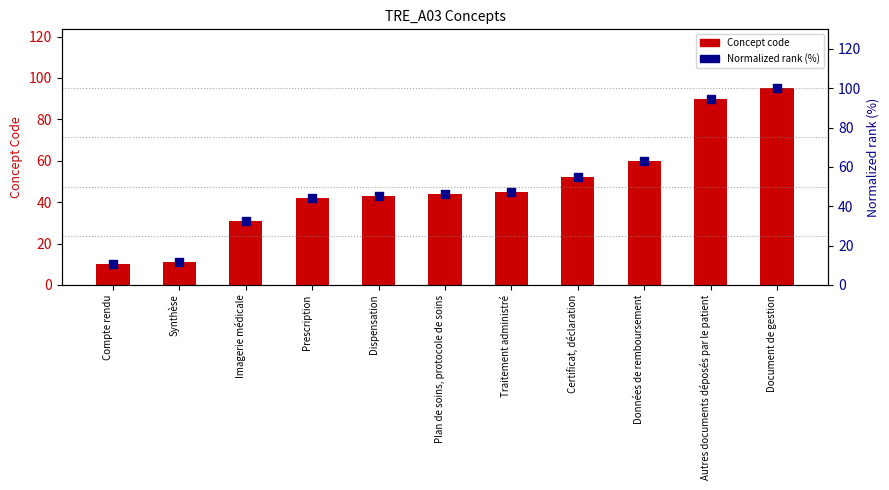

At which category is the sum across all series the highest?

Document de gestion